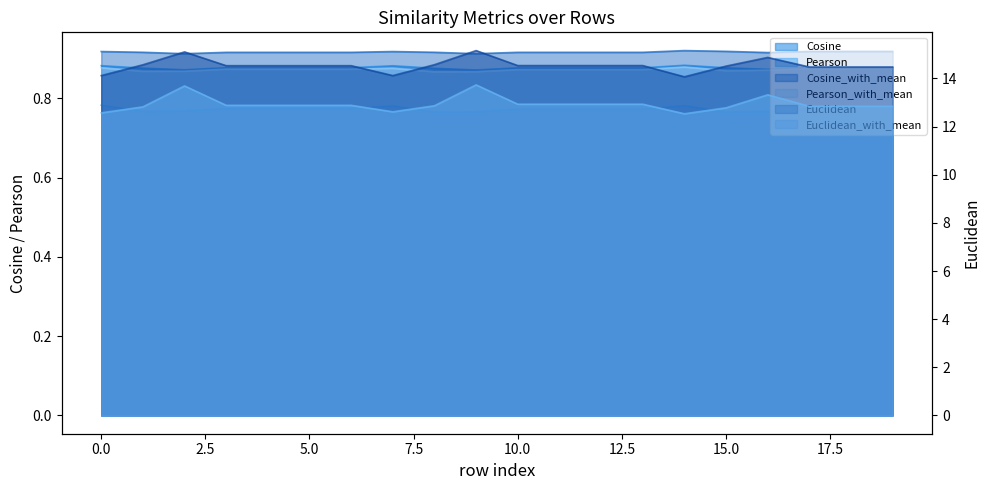

What is the highest value of the Euclidean_with_mean series?

13.7